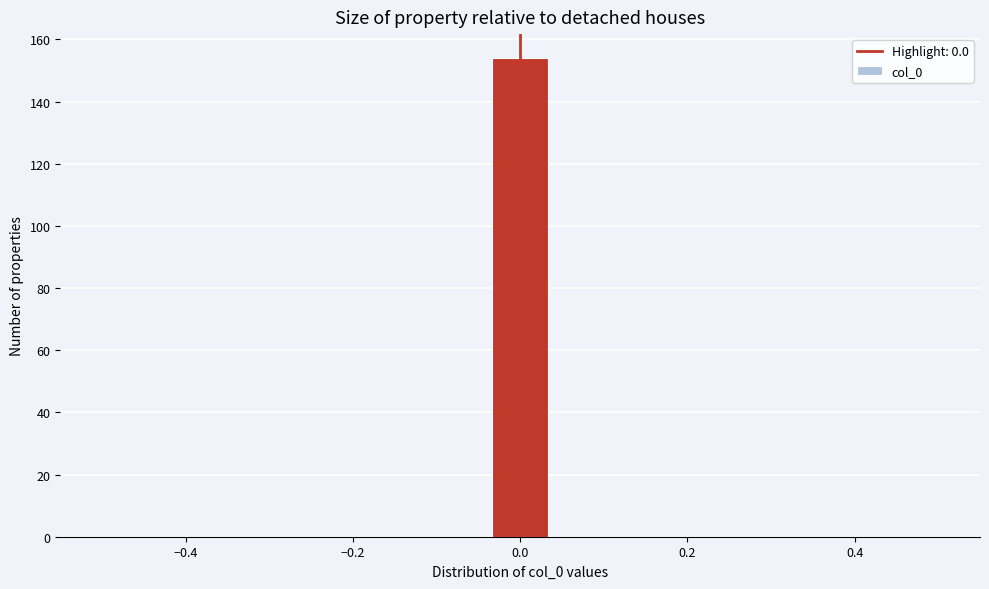

Around what value on the x-axis is the tallest bar? Give the approximate position of its centre, as read against the axis.

0.00